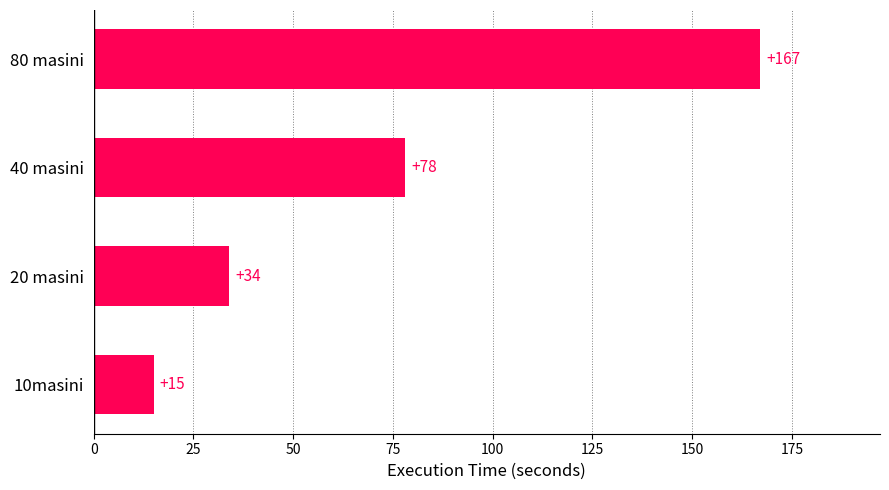

How many distinct data groups are displayed?

1